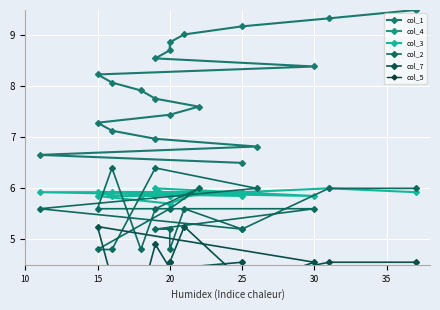

How many data points in col_7 are less than 4?

6